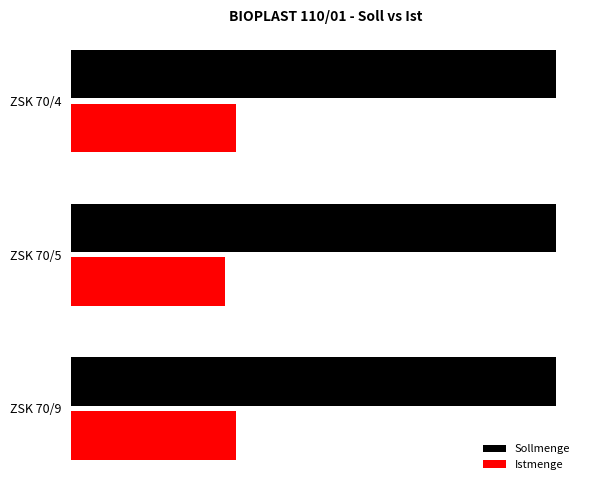

How many data points in Istmenge are less than 7500?

1